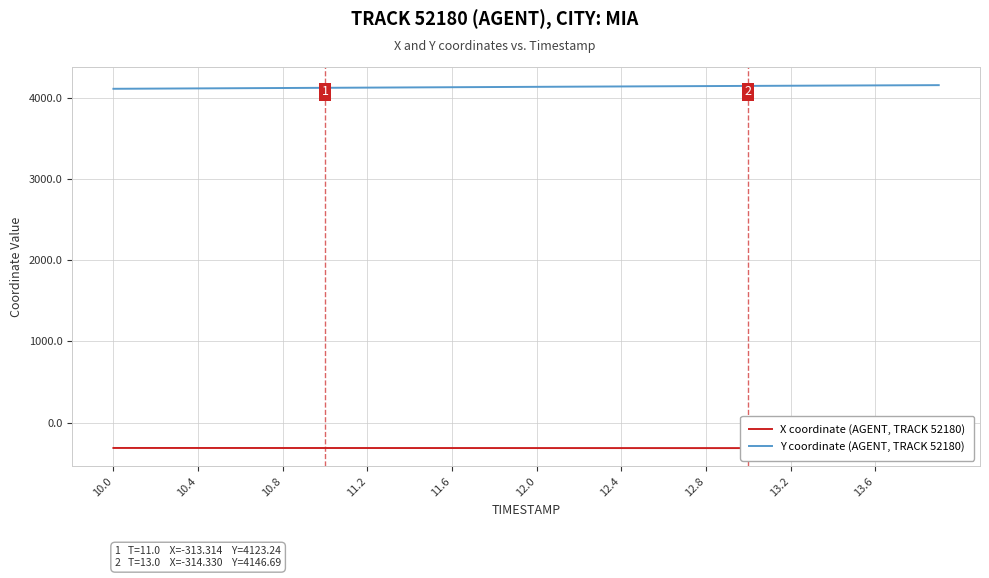

Rank the series by their maximum value, from lowest to highest.

X coordinate (AGENT, TRACK 52180), Y coordinate (AGENT, TRACK 52180)